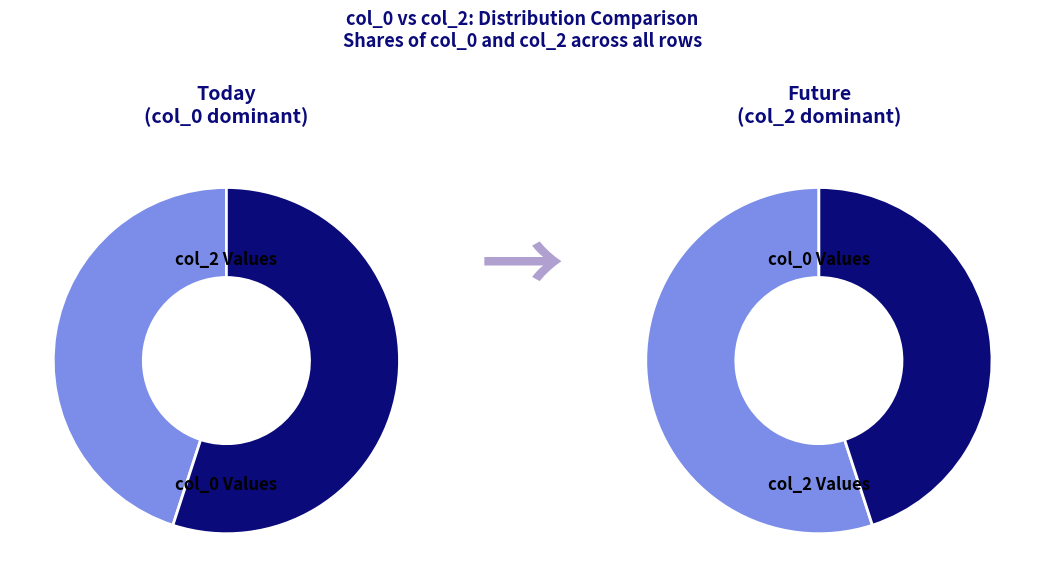

Does 17 represent more than half of the total?

No